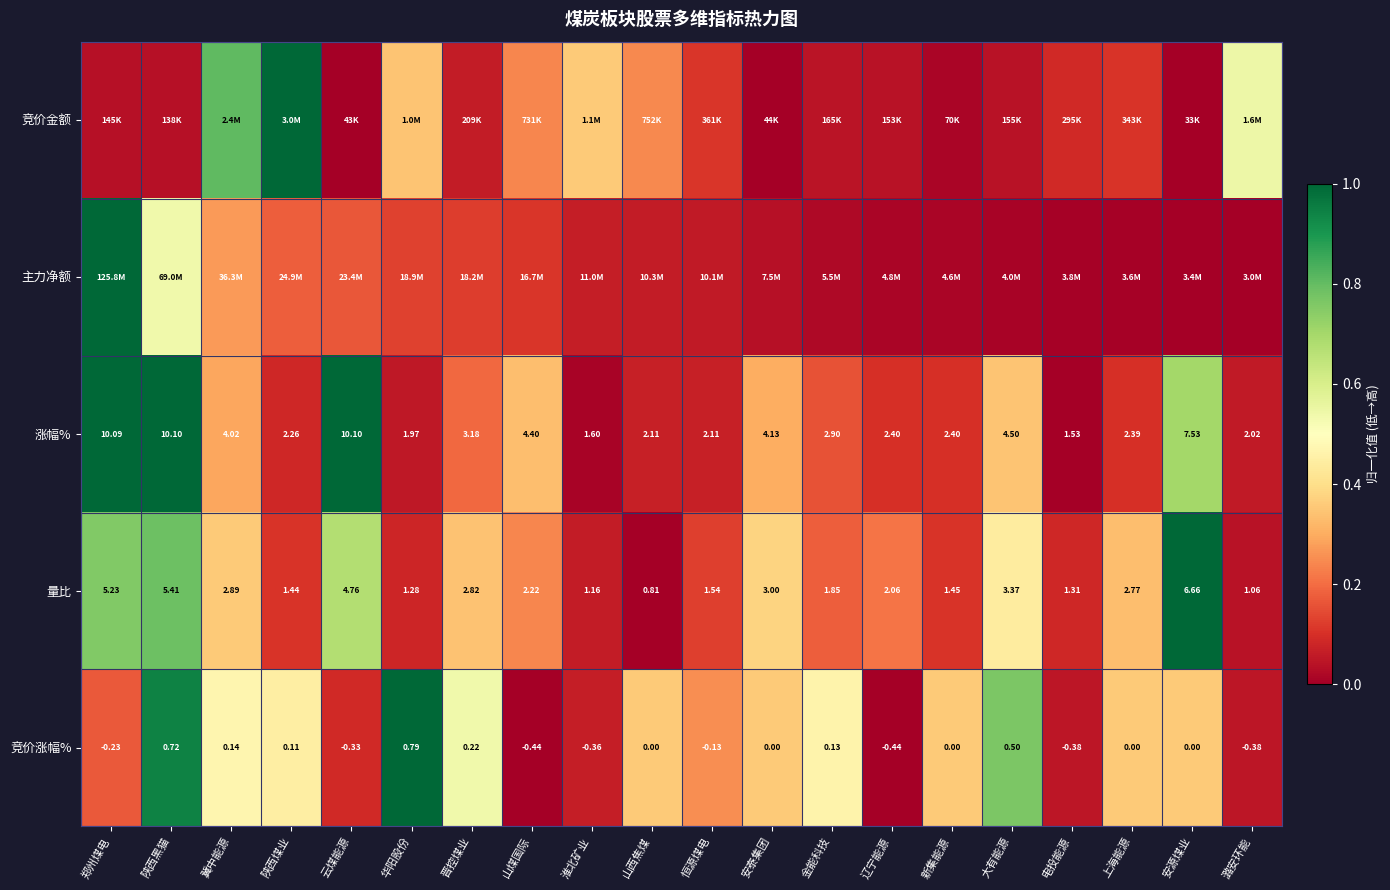

At which label does 涨幅% reach its minimum?

电投能源